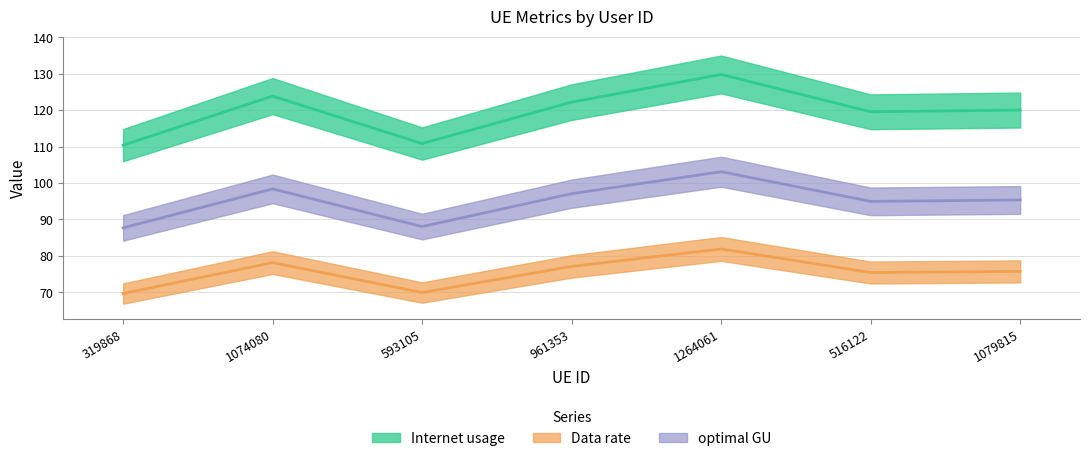

How many interior local valleys does the Data rate series have?

2